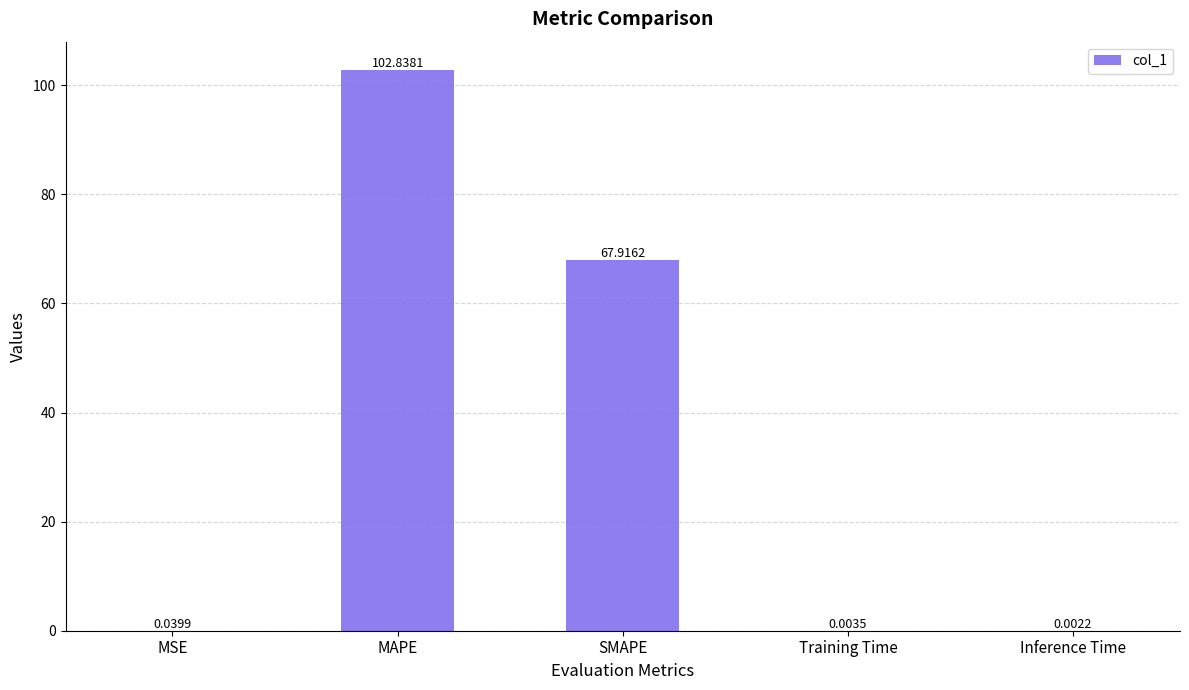

At which label is the value closest to 51?

SMAPE